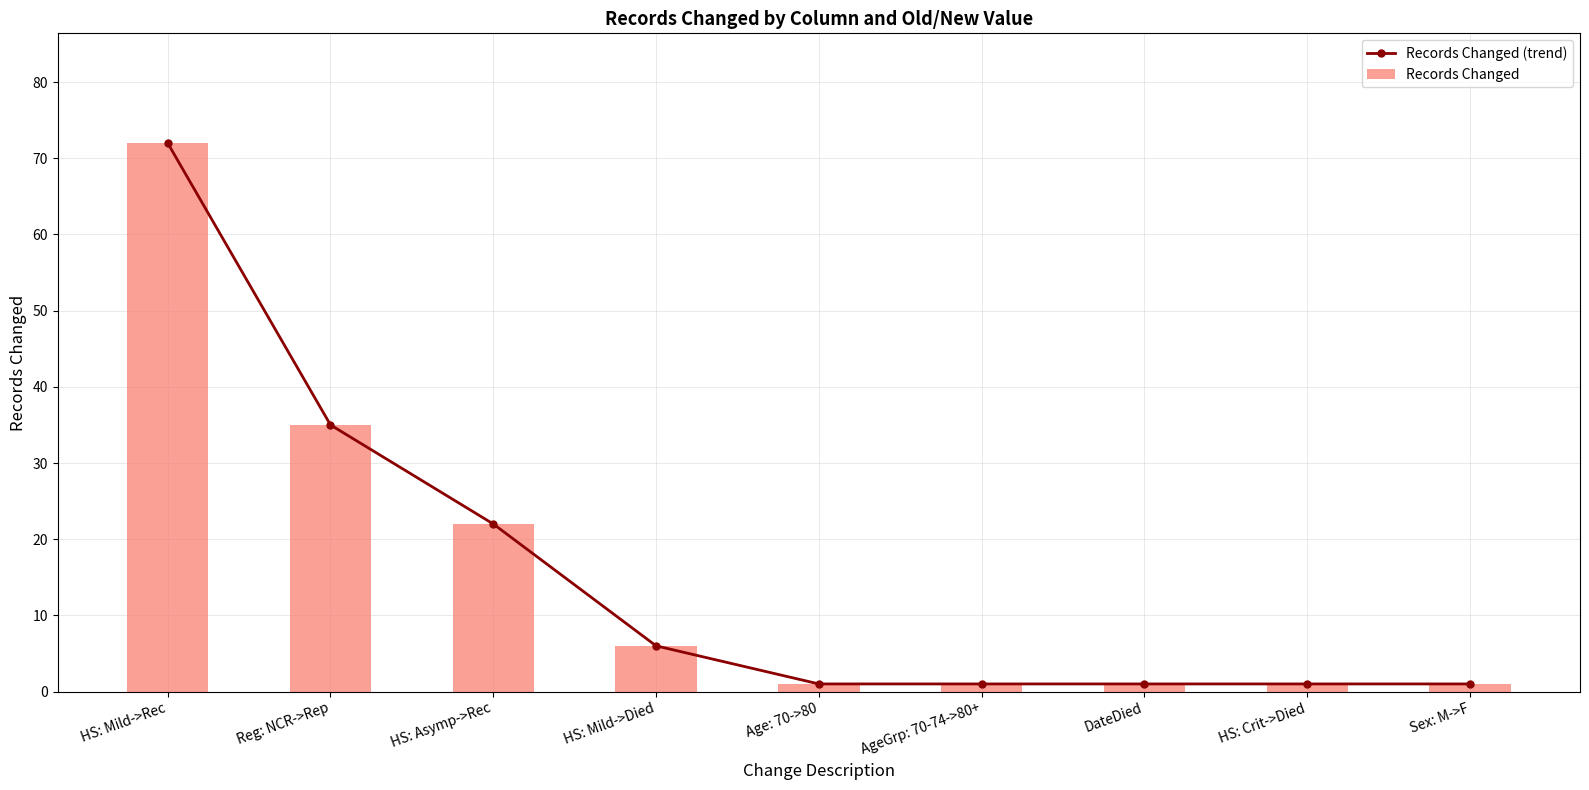

Reading left to right, extract all data points from this chart.

Records Changed (trend): 72	35	22	6	1	1	1	1	1
Records Changed: 72	35	22	6	1	1	1	1	1